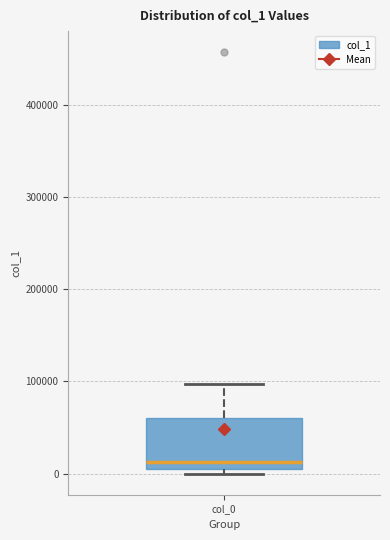

Where does the median line of the box for col_0 sit on the y-axis? The values are not printed on the chart, so give them approximately, as read against the axis.

10000